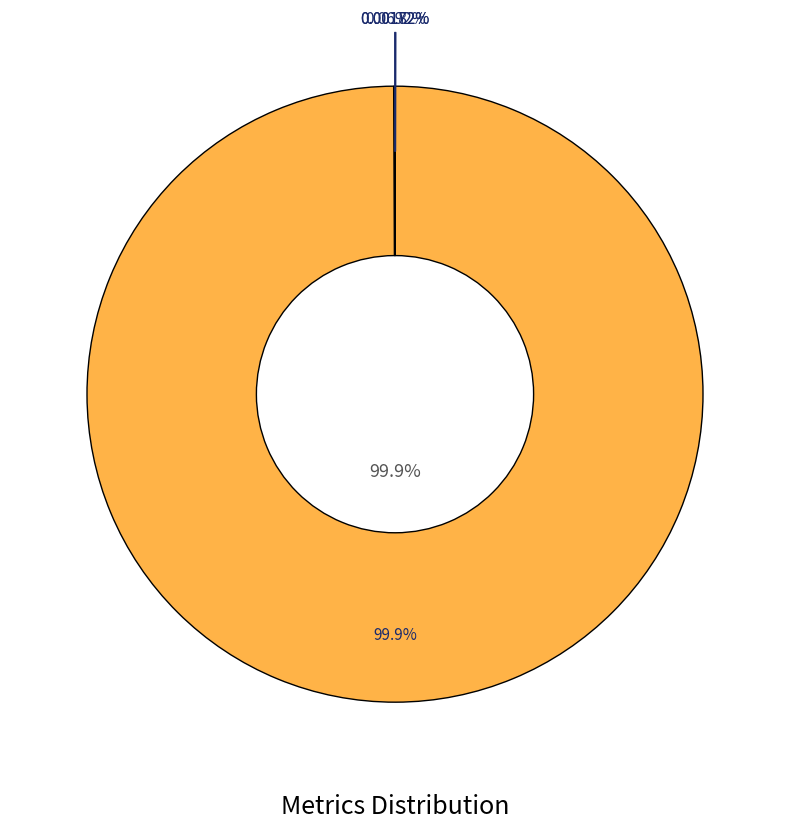

Combined, what portion of the pie is MAPE and MSE?

100.0%